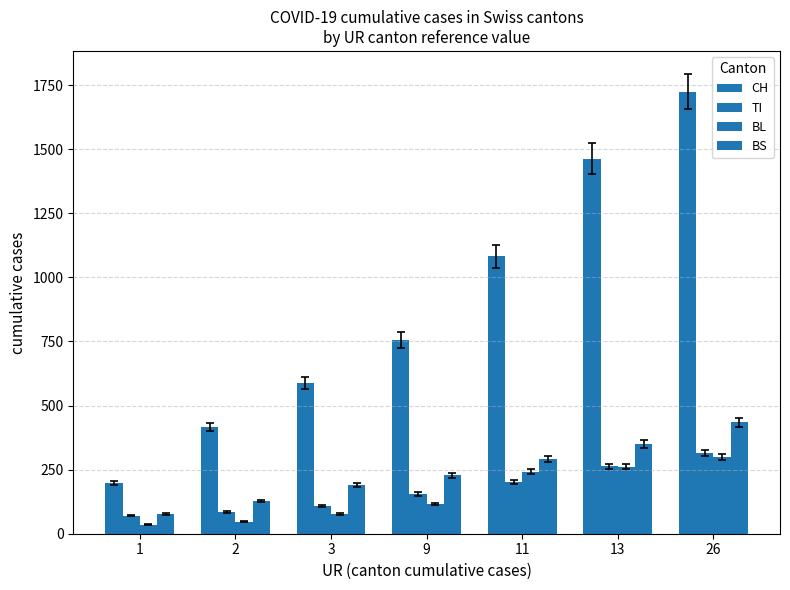

Between 11 and 13, which series saw the biggest shift?

CH